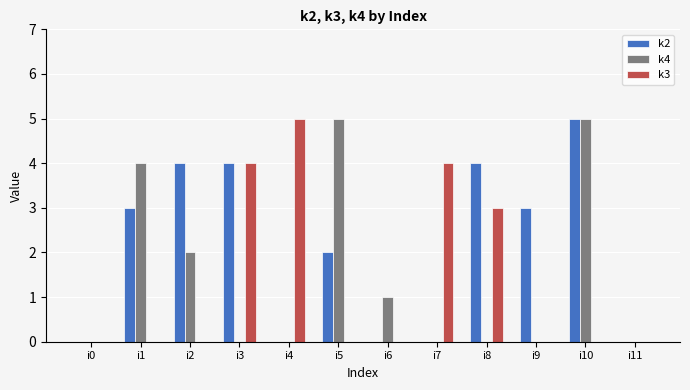

What is the greatest value displayed?

5